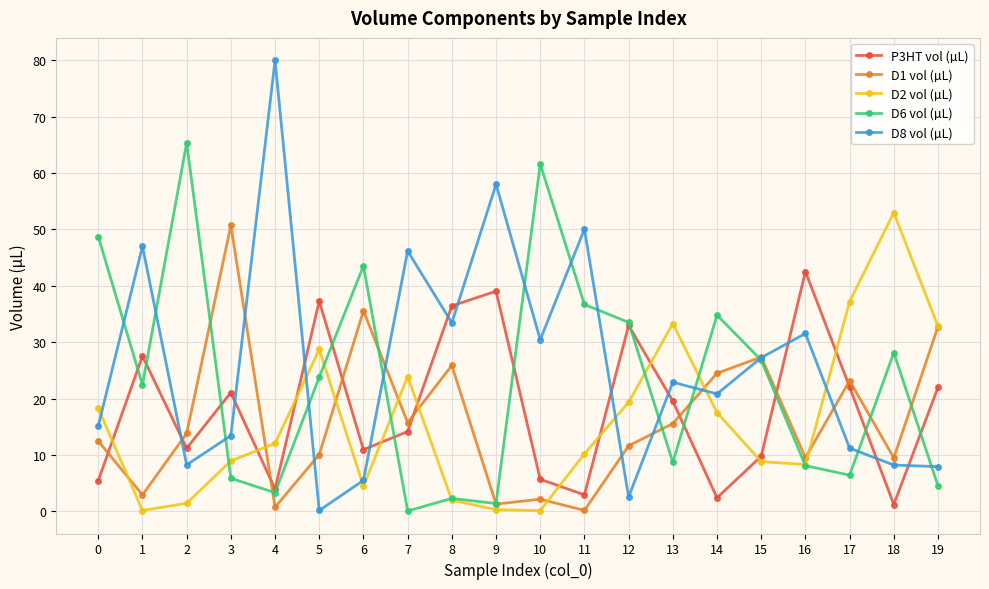

What is the value of the D1 vol (µL) point at the 4th from the left?

50.7